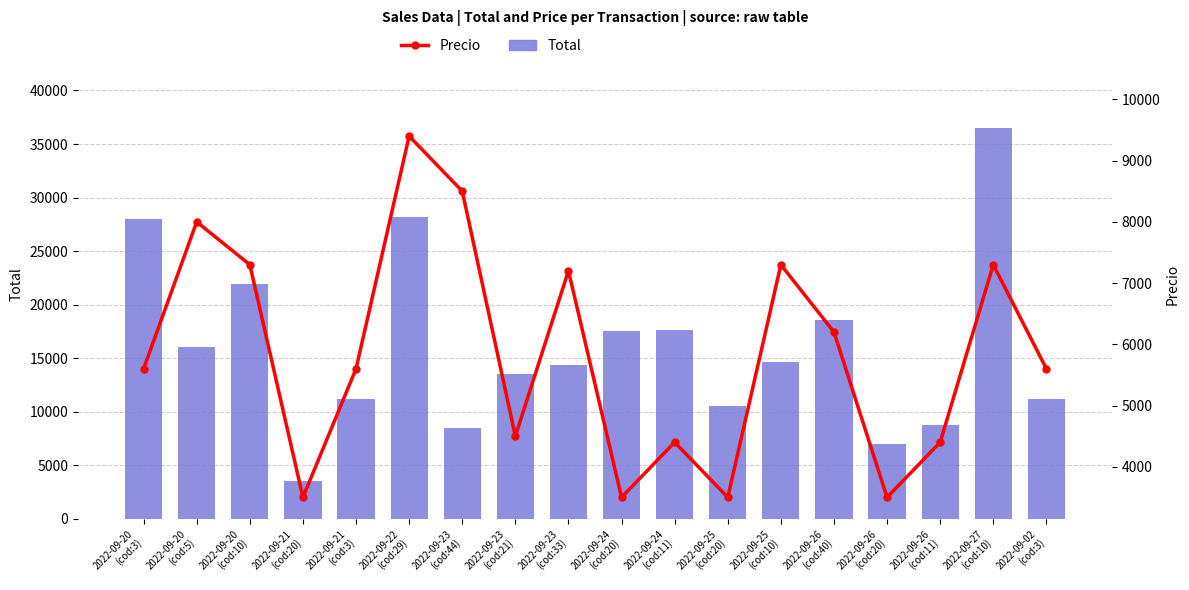

Which series has the widest spread of values?

Total